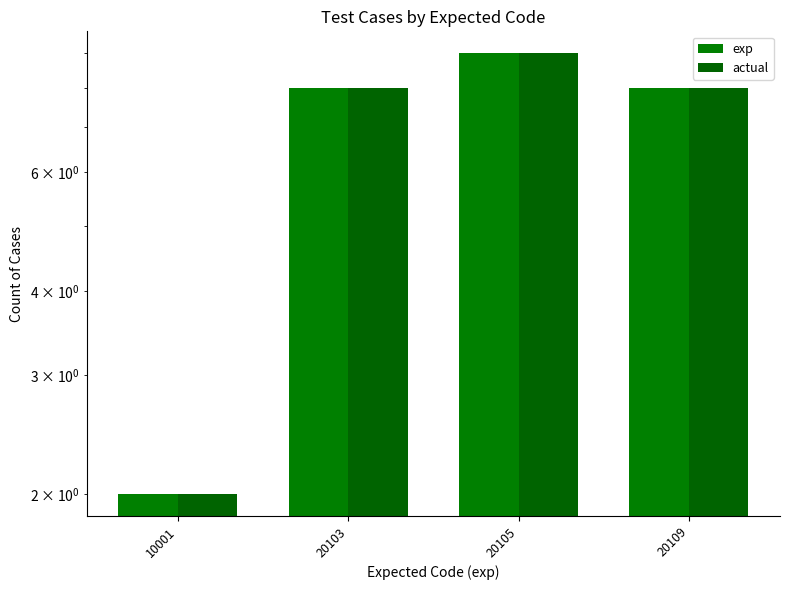

At 20109, list the series in order from largest to smallest.

exp, actual